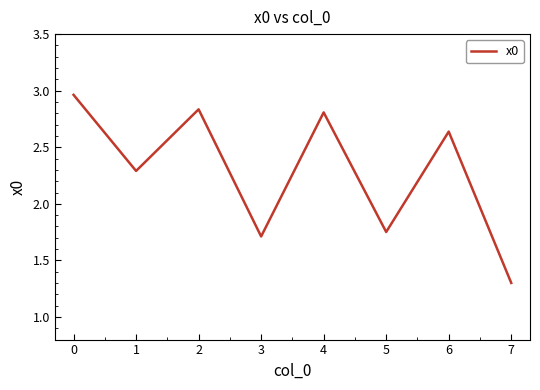

The chart shows a value of 1.3 at 7. True or false?

True